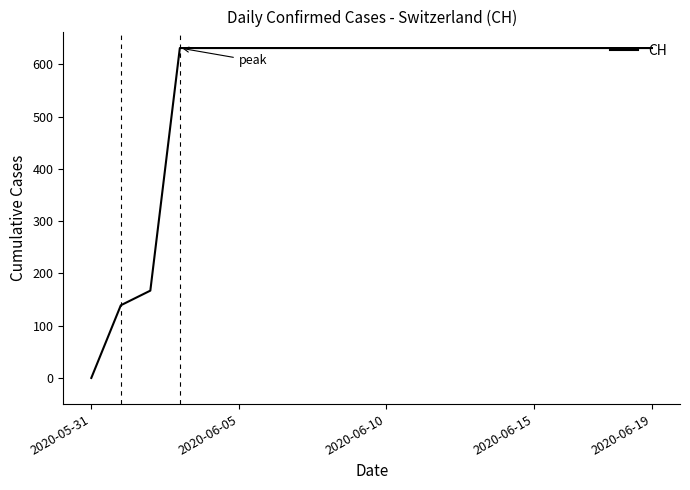

What is the difference between the maximum and minimum values?

631